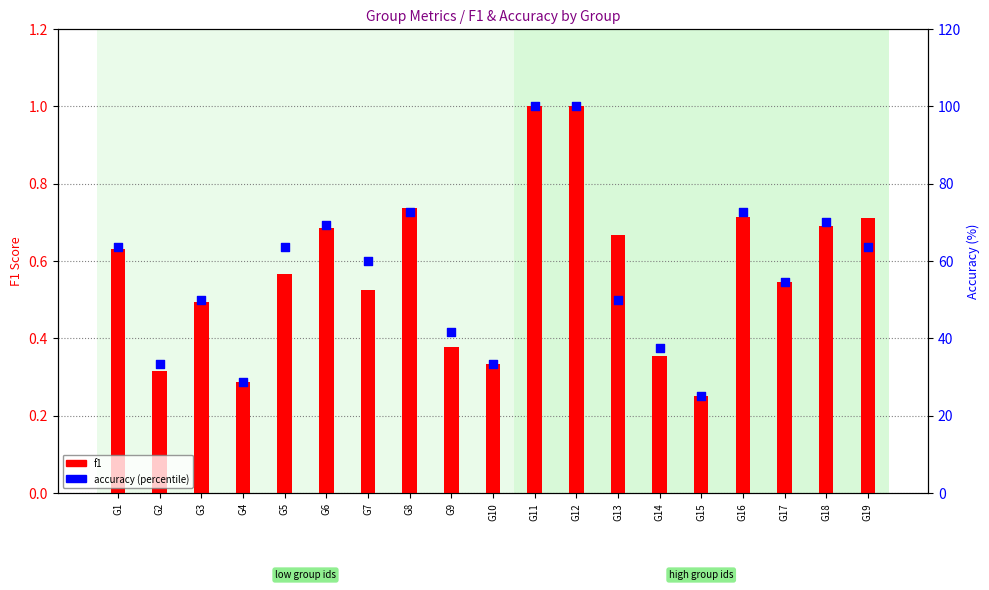

Which series has the largest total across all categories?

accuracy